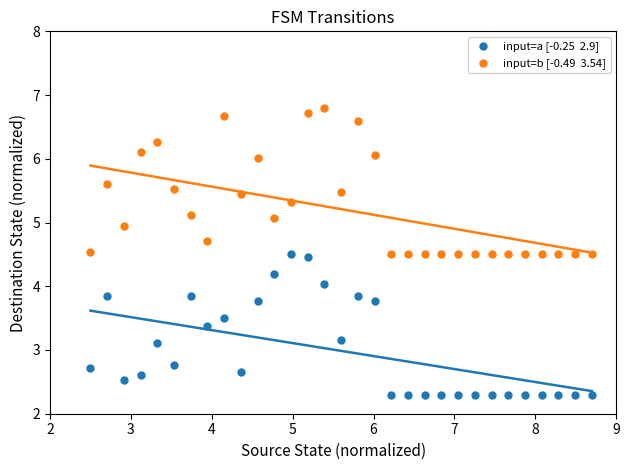

Across all data points, what is the range of Y values (max minus min)?

4.5